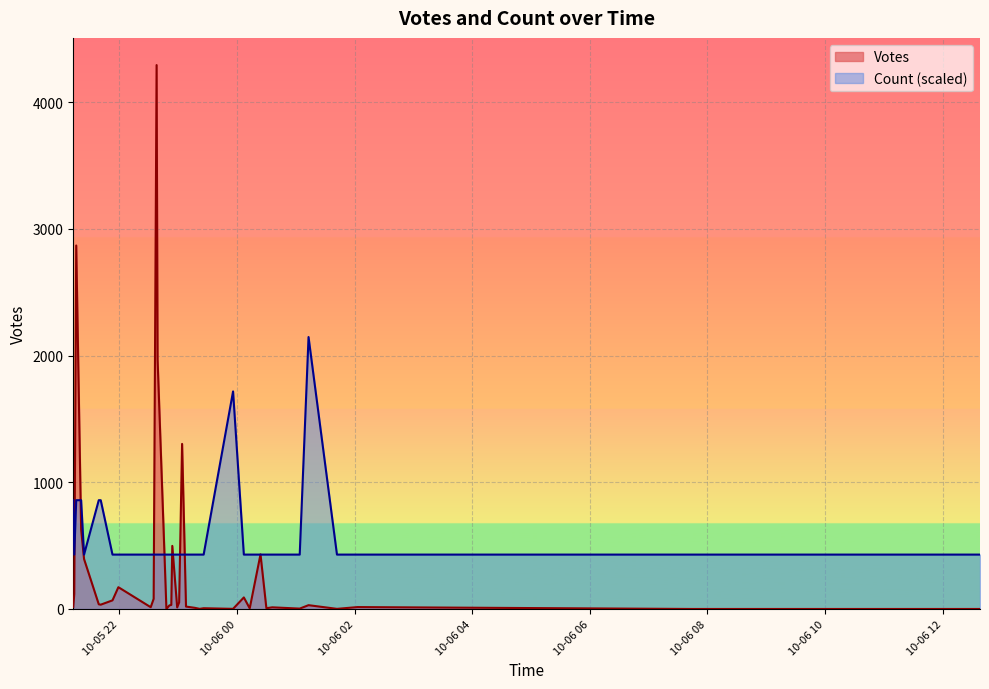

True or false: Count and Votes cross at least once.

True